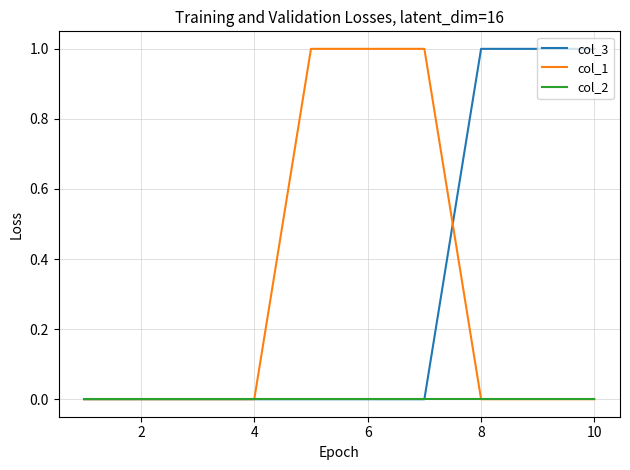

What are all the series names shown in the legend?

col_3, col_1, col_2